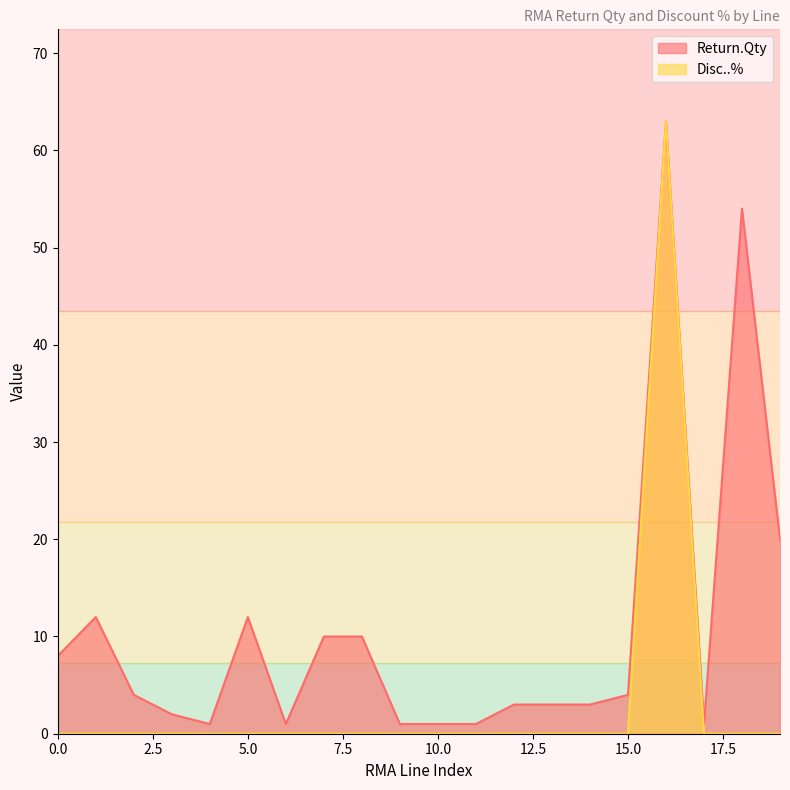

What is the difference between the maximum and minimum values in the Return.Qty series?

62